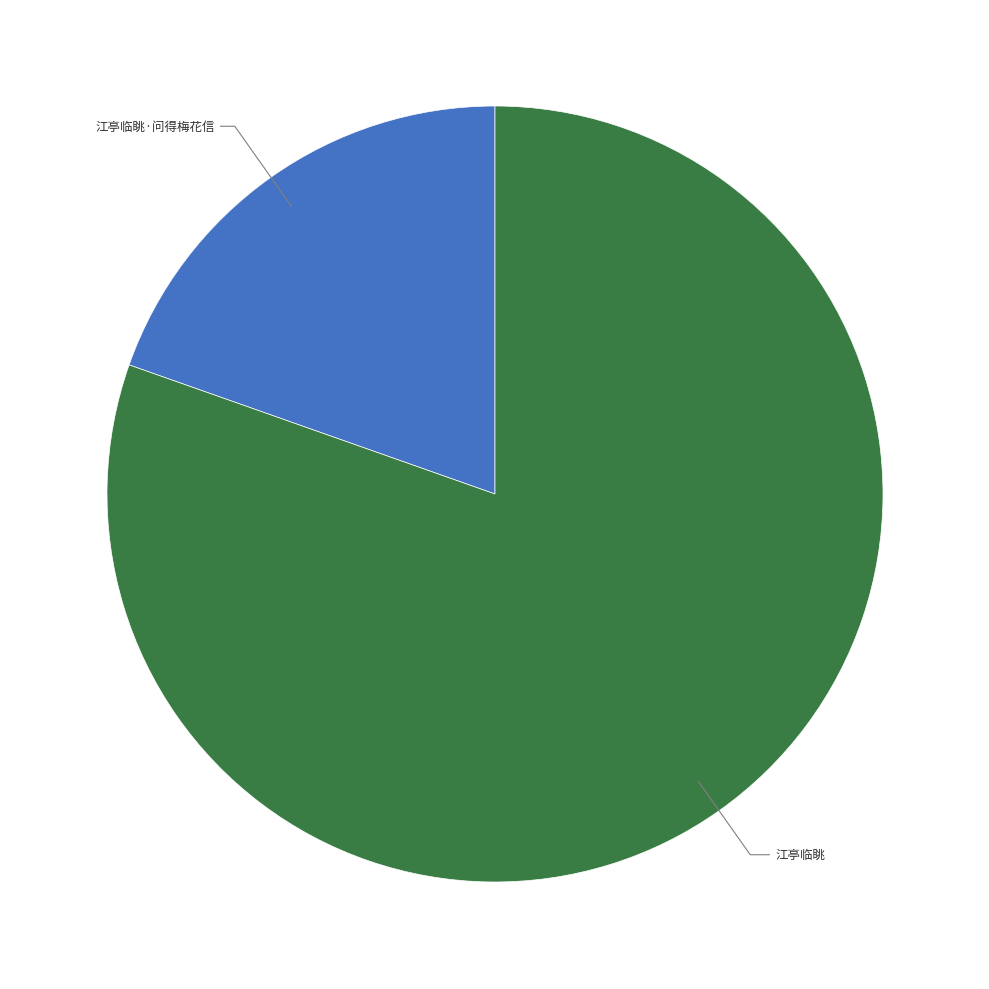

What is the smallest slice in the pie chart?

江亭临眺·问得梅花信